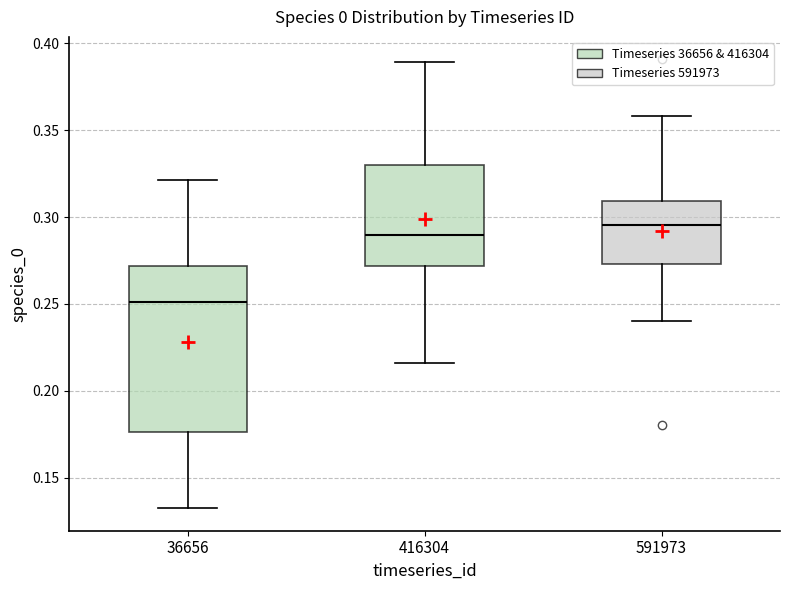

Which box has the lowest median line?

36656